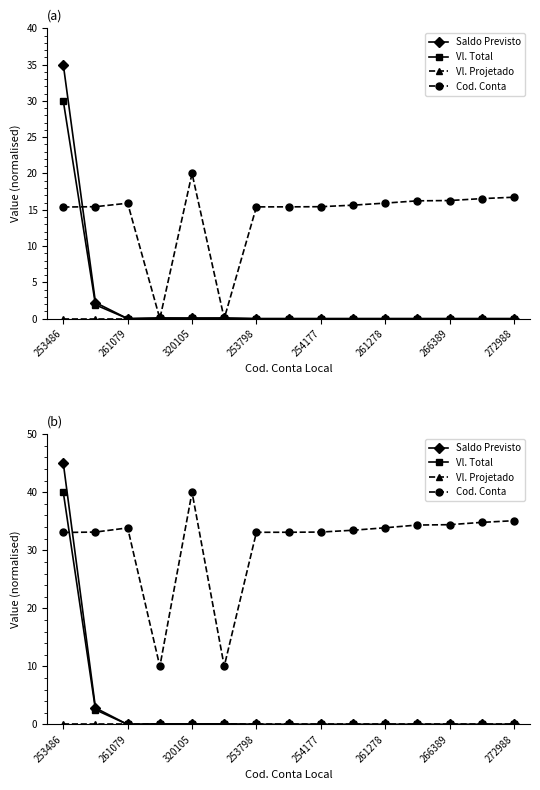

What is the label of the 2nd point from the right?

13